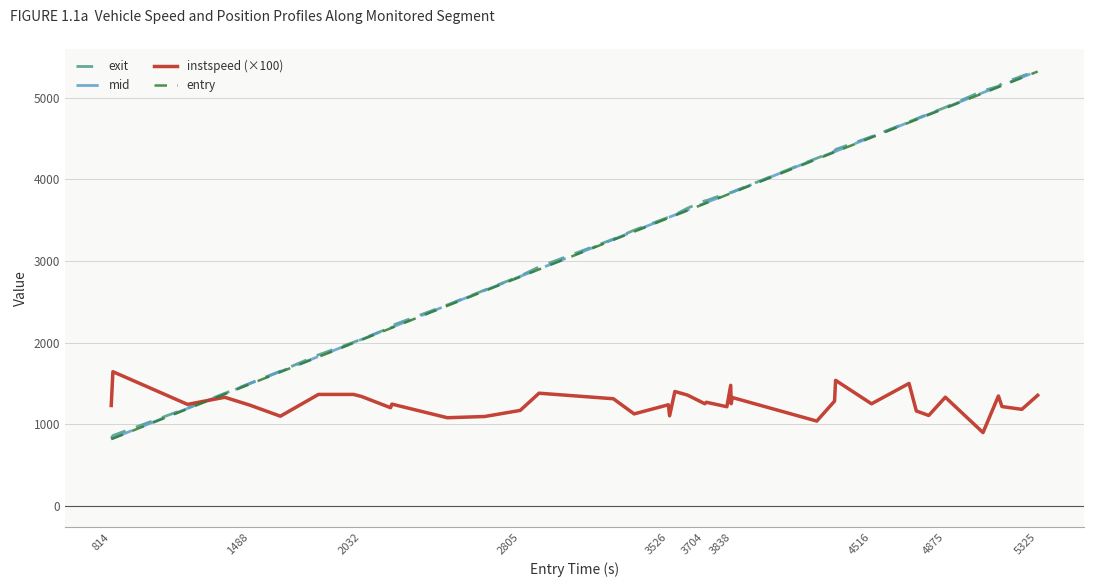

What is the minimum value for entry?

813.9